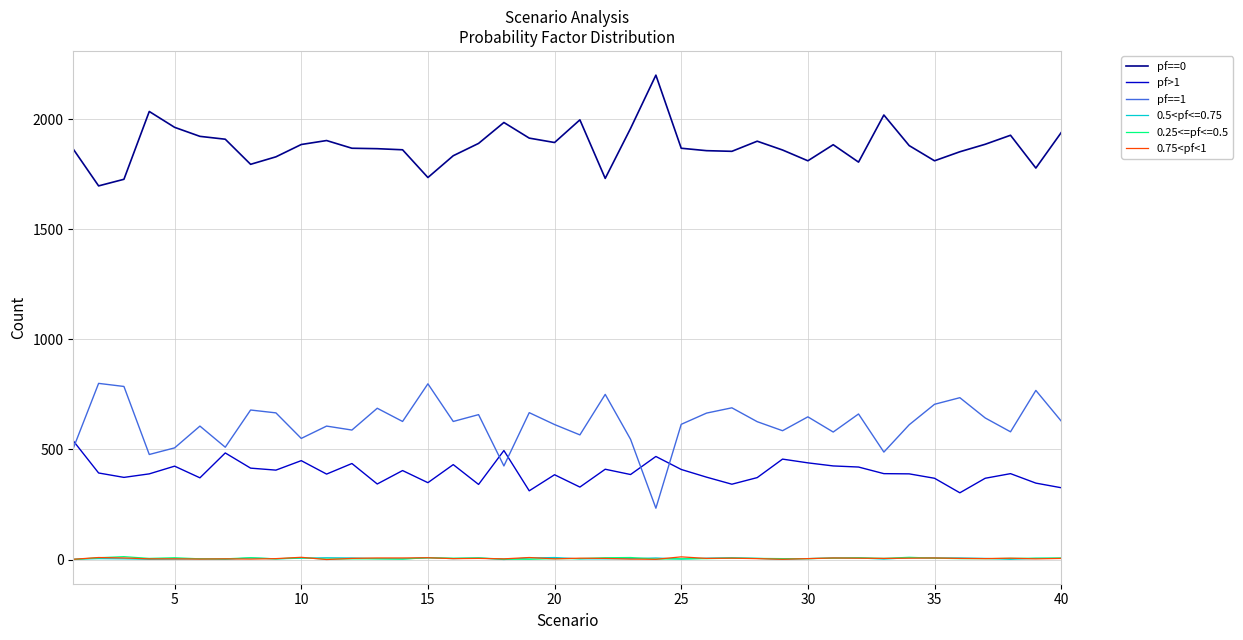

Which series has the largest total across all categories?

pf==0